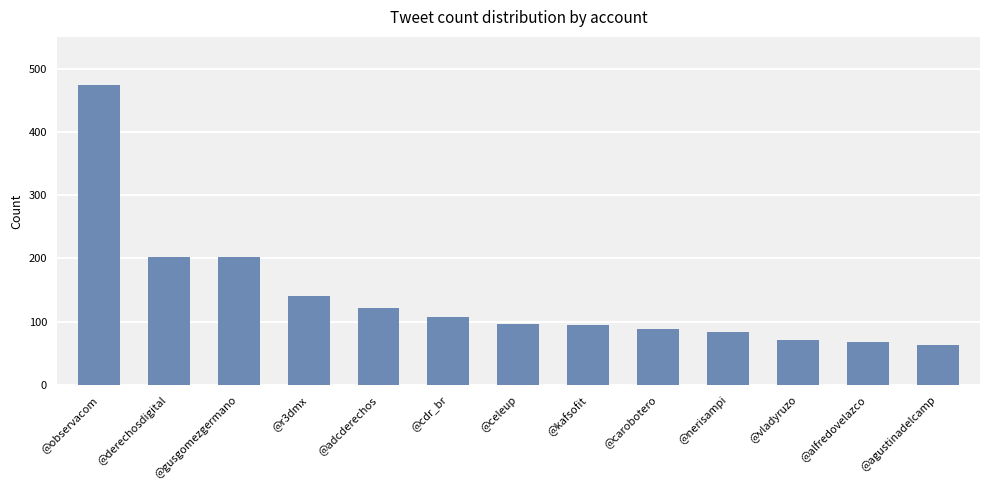

The value at @alfredovelazco is 68. True or false?

True